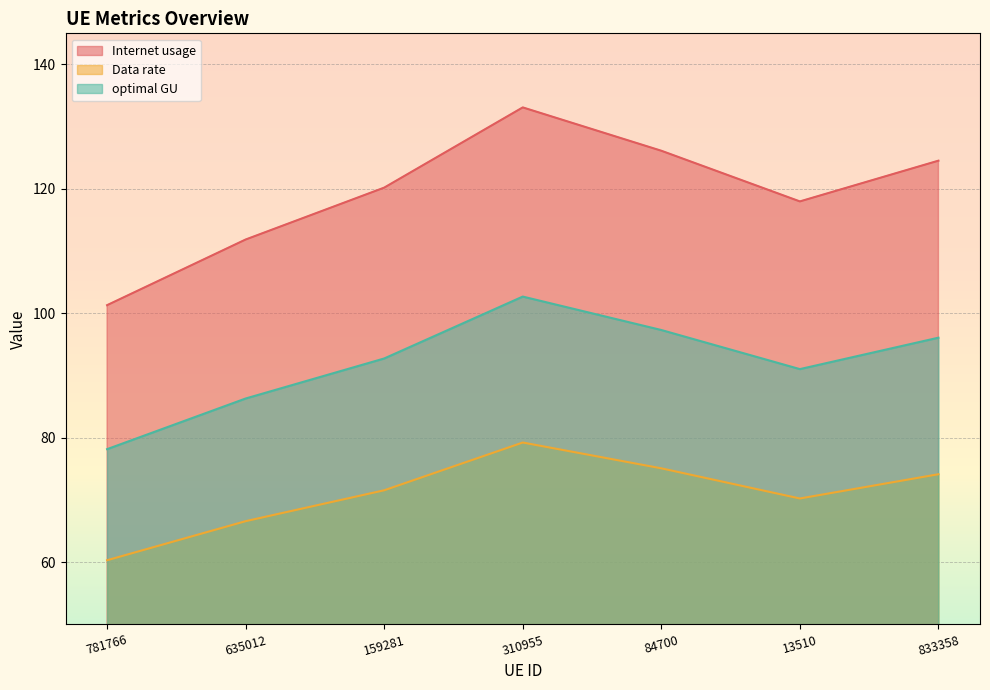

Which series has the largest range (max minus min)?

Internet usage